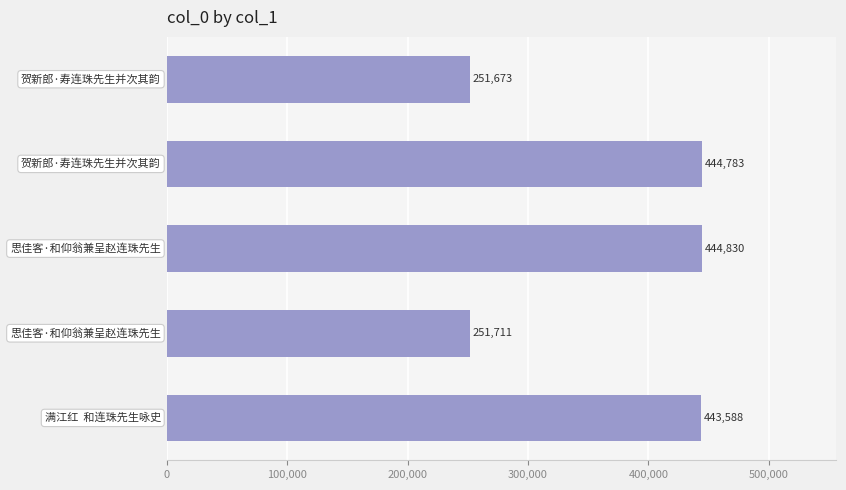

Reading top to bottom, transcribe all the data shown in this chart.

251673	444783	444830	251711	443588